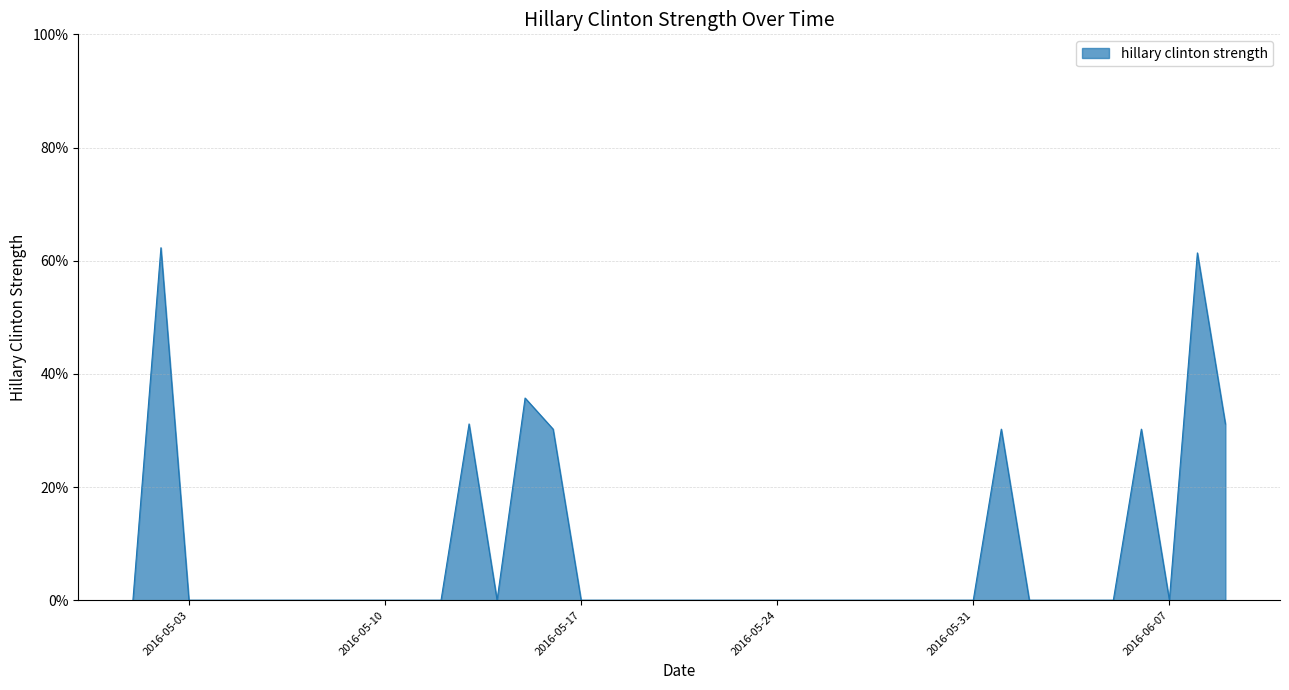

How many categories are shown in the chart?

40